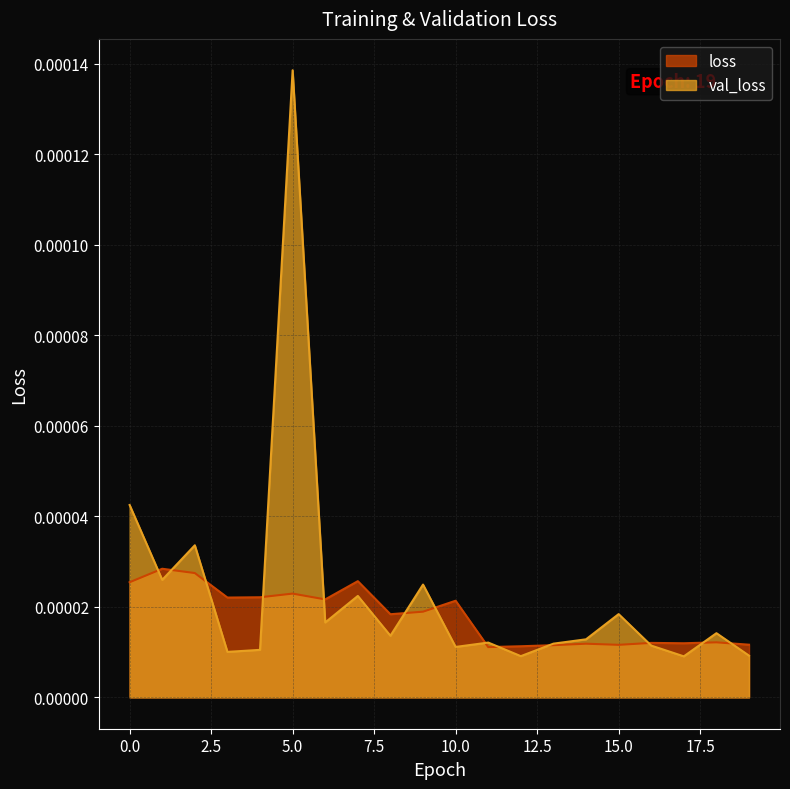

The value of val_loss at 14 is 0.0. True or false?

True